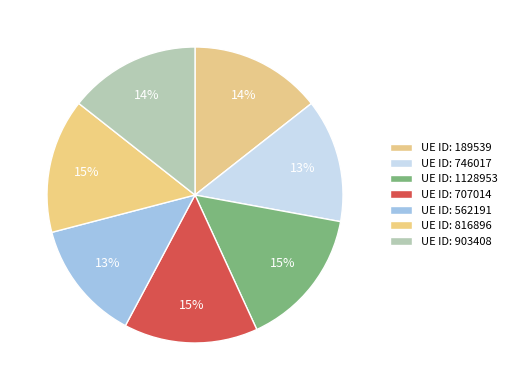

Count the number of slices in the pie.

7